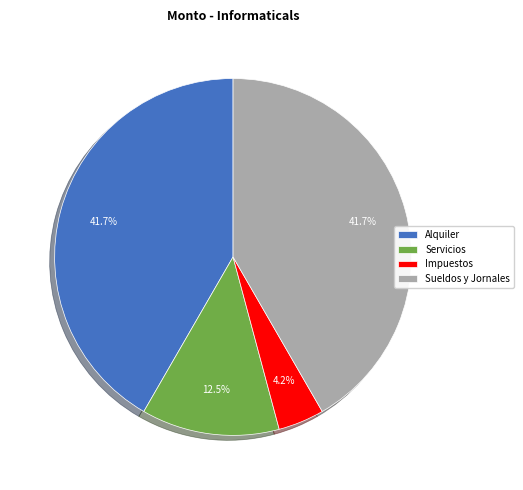

Approximately how many times larger is the value at Sueldos y Jornales compared to Servicios?

3.3